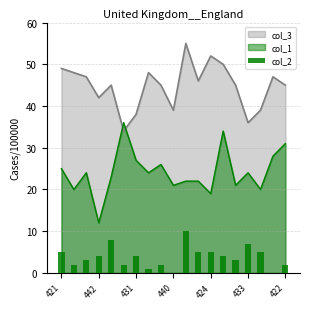

True or false: col_1 has a value of 36 at 421.

False